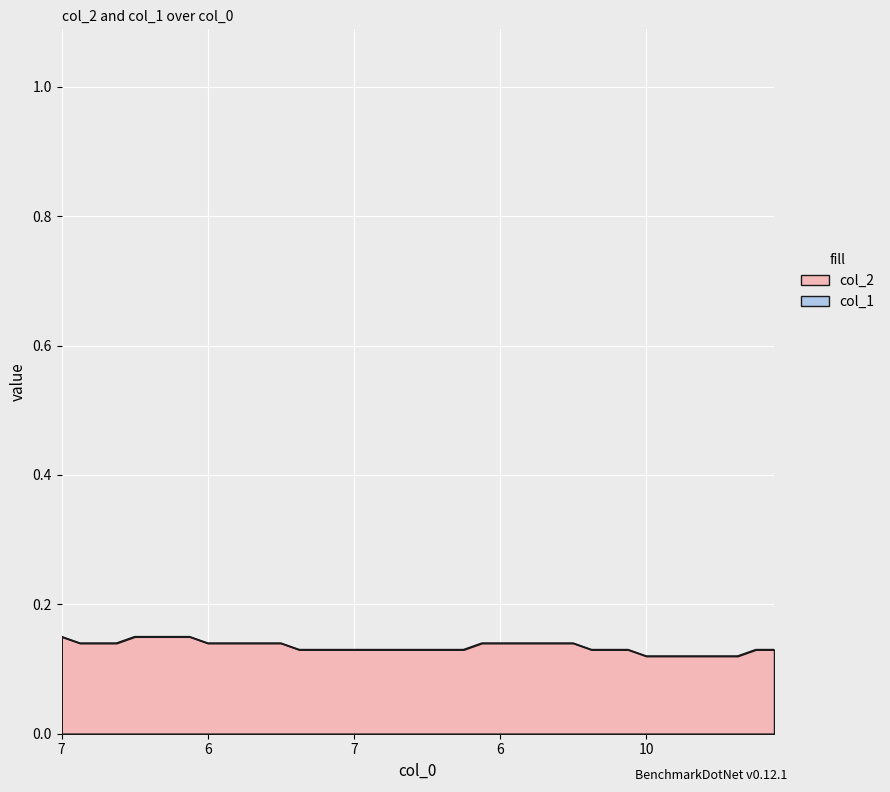

True or false: the data shows 0.1 at 14.

True